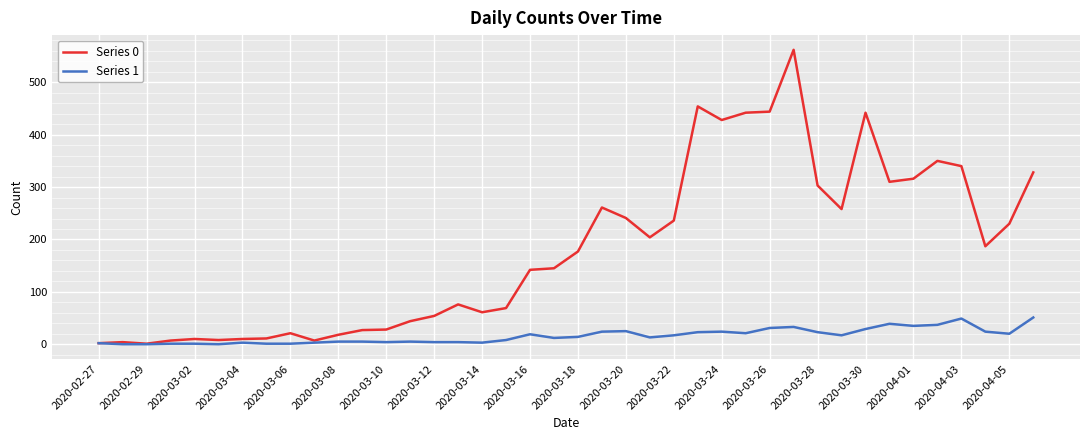

True or false: Series 1 has more than 0 points higher than both neighbors.

True